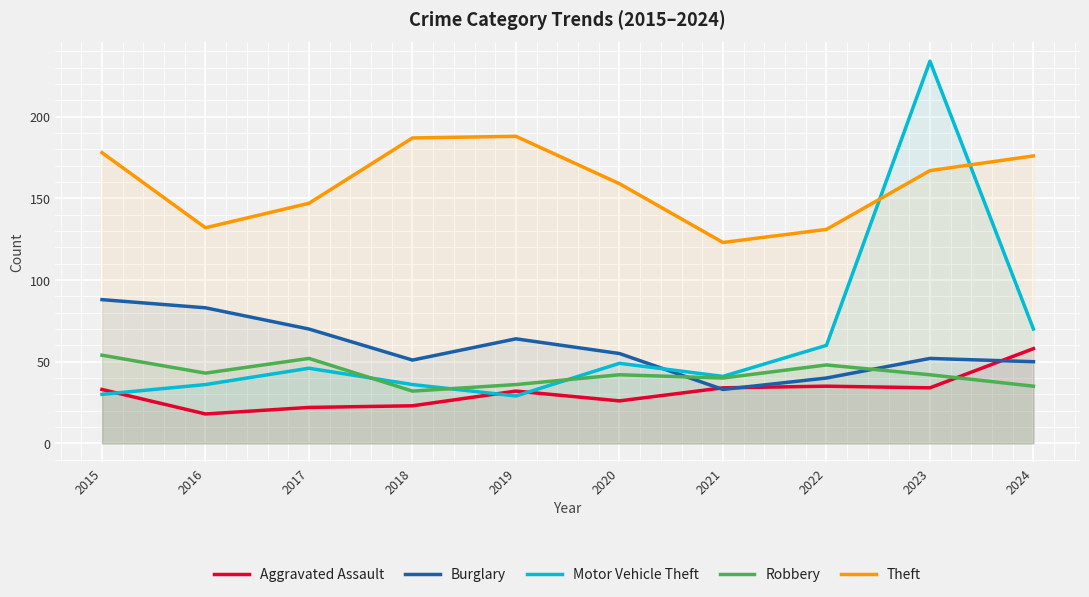

Read the Aggravated Assault value at 2024.

58